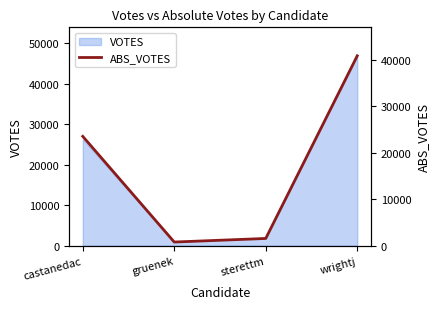

Where does the data first go above 23536?

wrightj